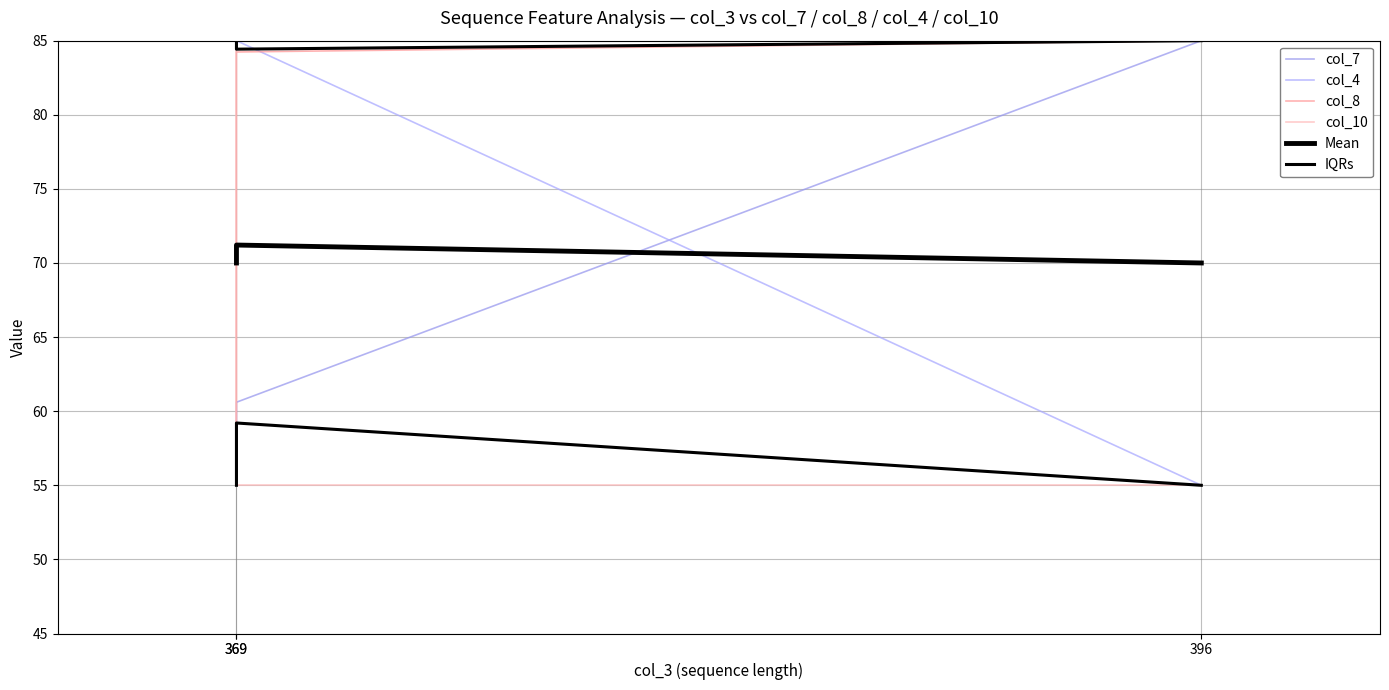

The value of Mean at 369 is 114.2. True or false?

False